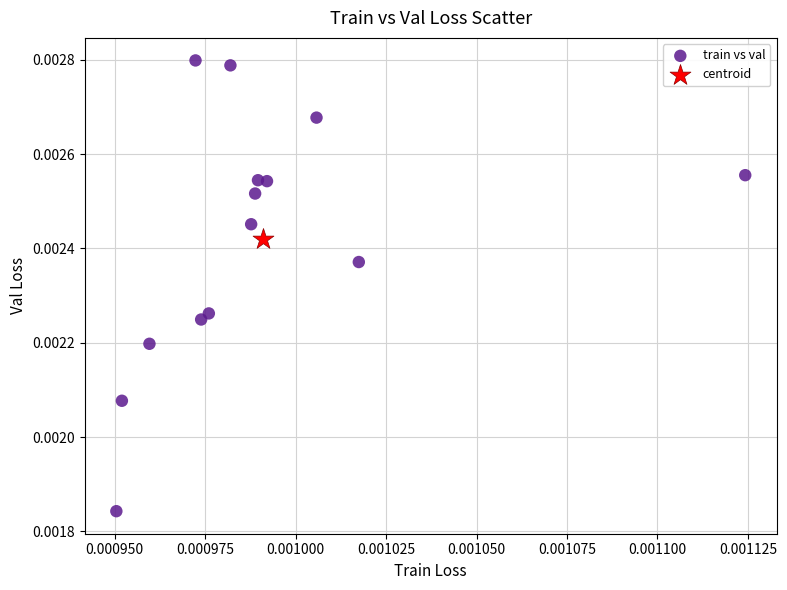

What are all the series names shown in the legend?

train vs val, centroid